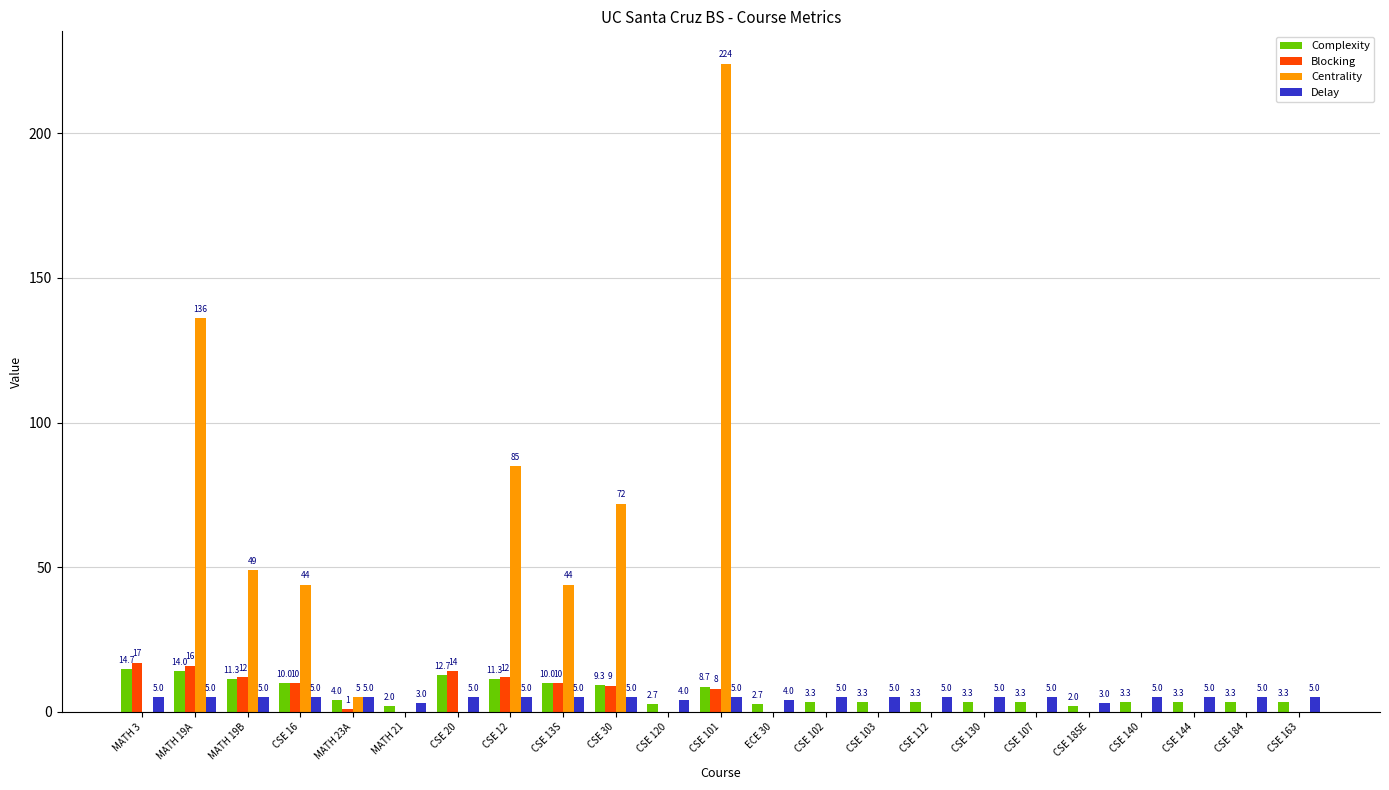

How many values in Centrality are above zero?

8